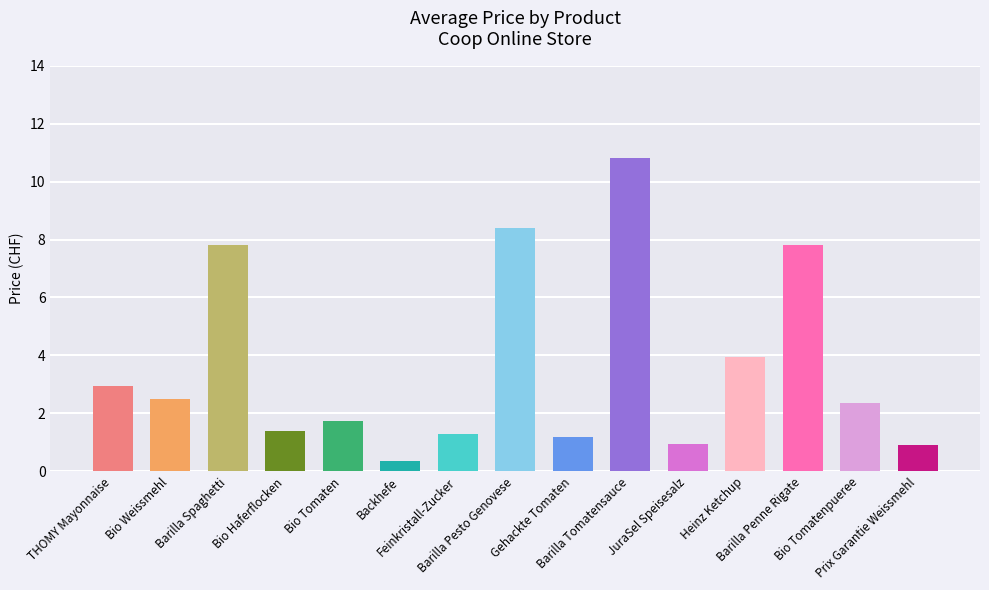

What is the value of the 12th bar from the left?

4.0